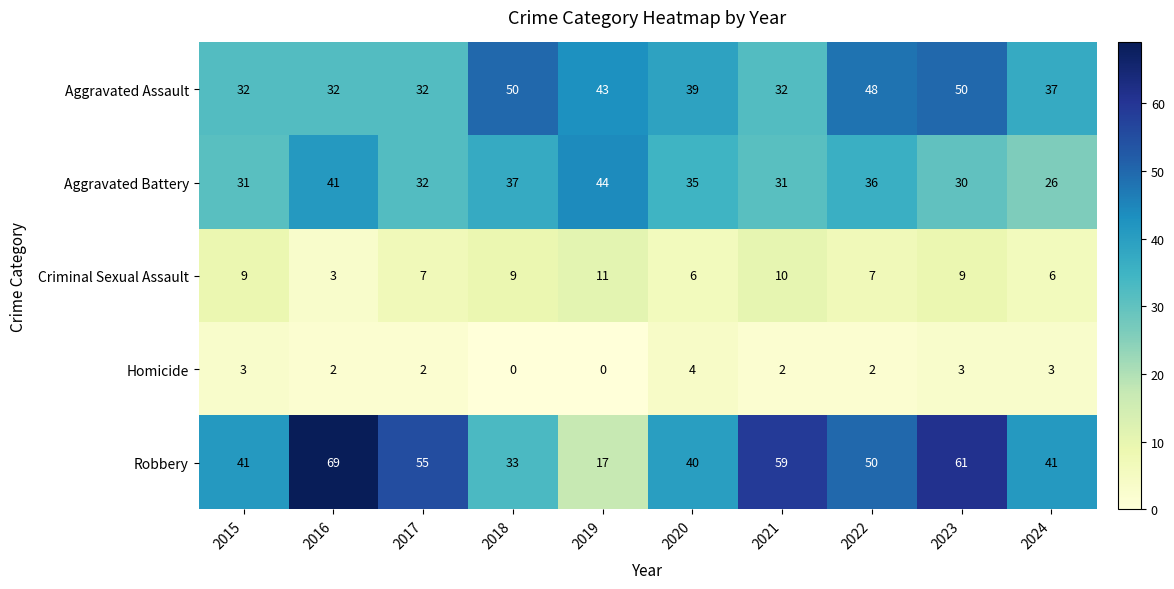

What is the average value of the Aggravated Assault series?

40